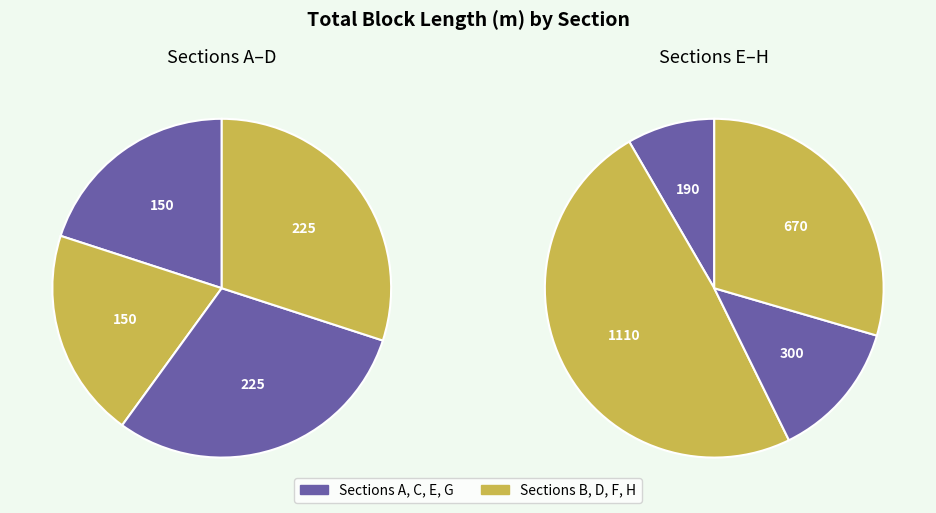

Does 36 account for over 50% of the chart?

No